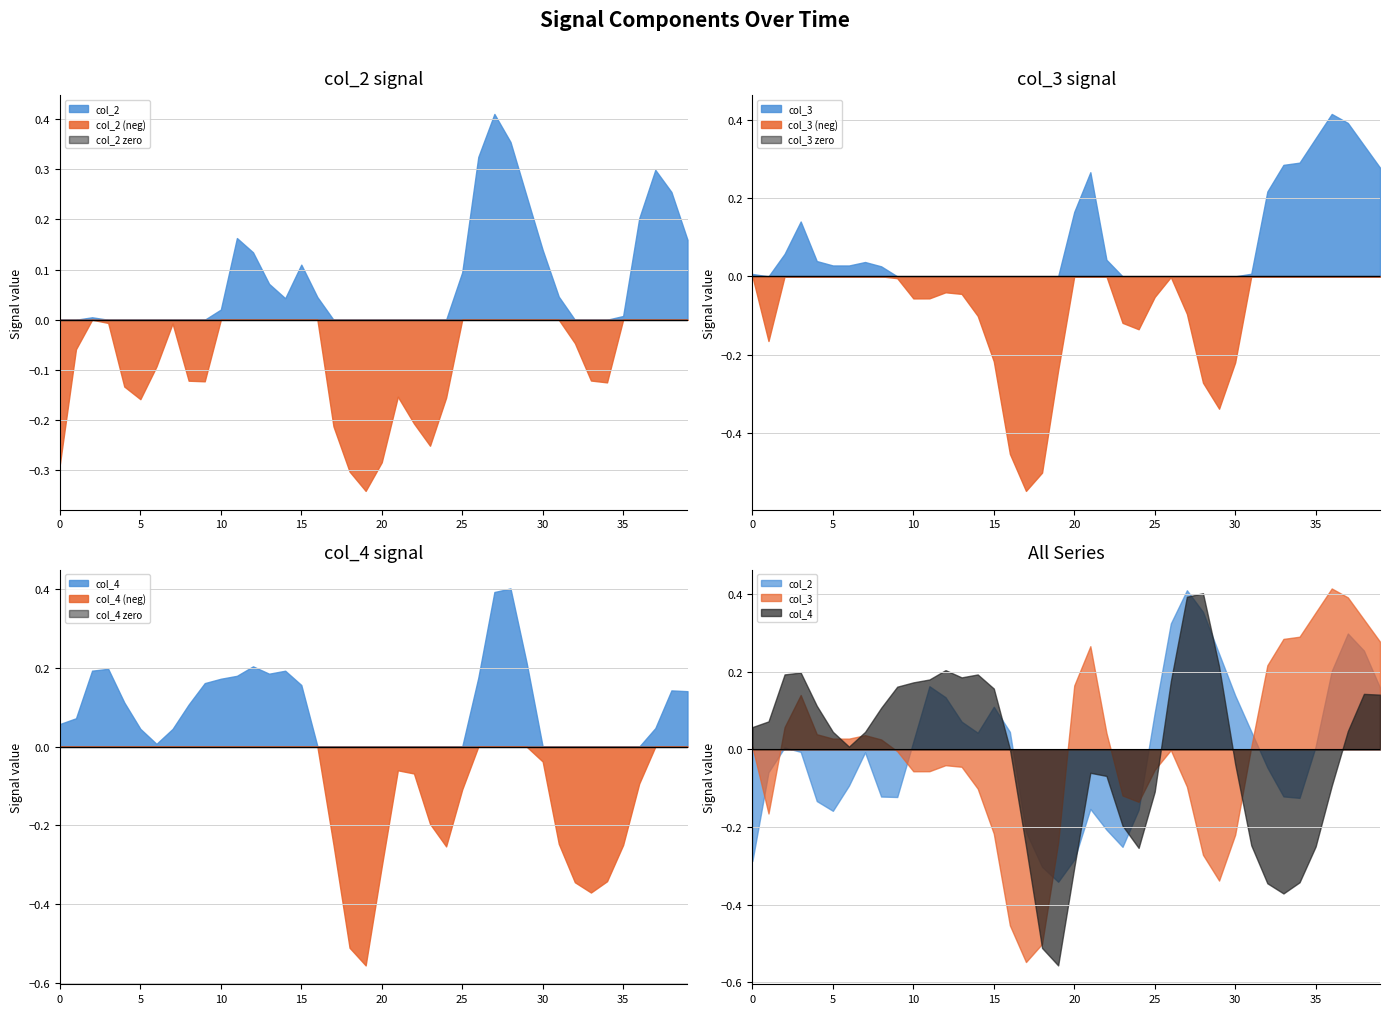

At 30, list the series in order from smallest to largest.

col_3, col_4, col_2